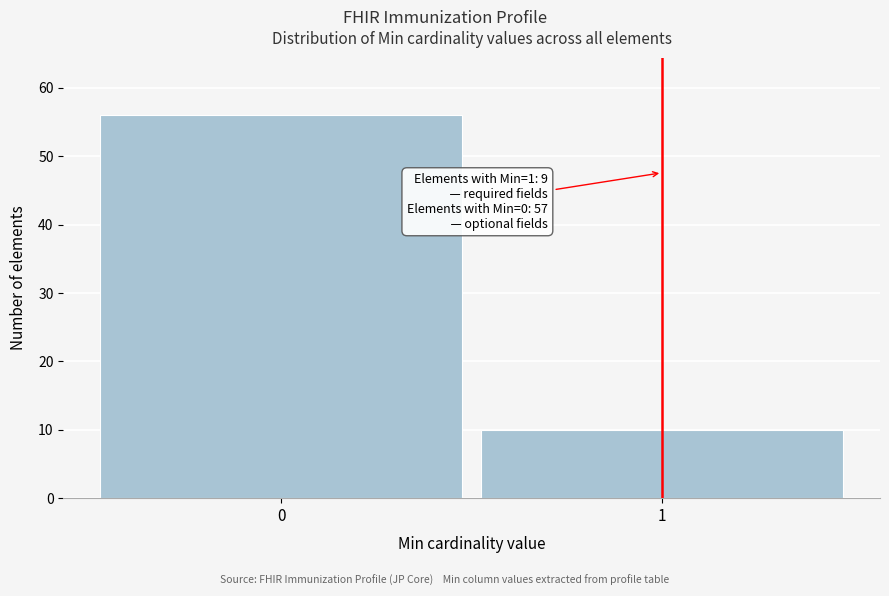

Reading left to right, transcribe all the data shown in this chart.

0=56	1=10